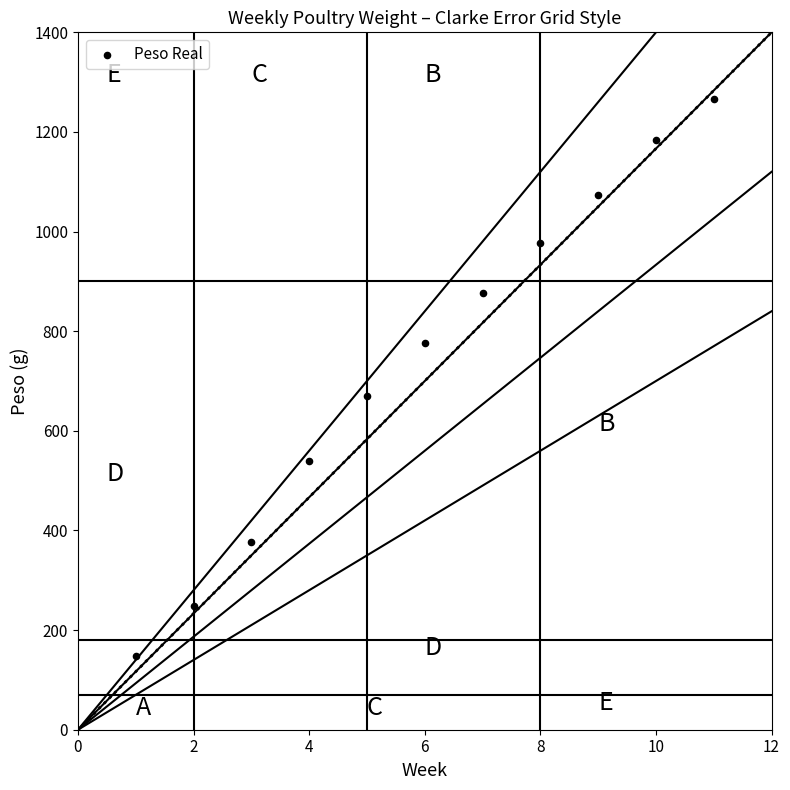

What is the average X value?

6.0